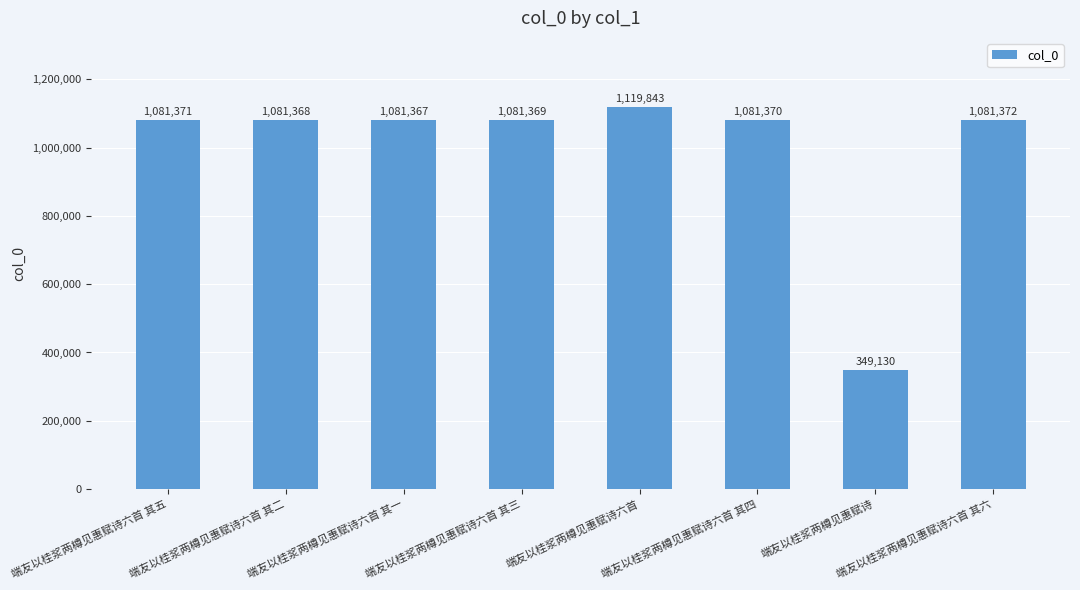

Where does the data first go above 1081370?

端友以桂浆两樽见惠赋诗六首 其五